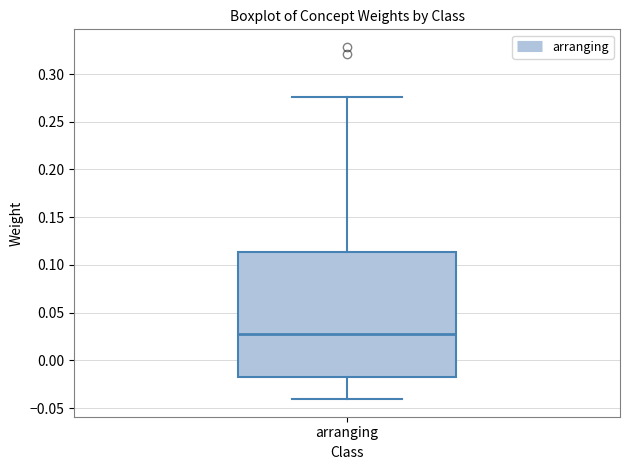

Read this box plot against the y-axis: the position of the median line, the range covered by the box, and the ends of both whiskers. The values are not printed on the chart, so give them approximately, as read against the axis.

median 0.025, box -0.020 to 0.115, whiskers -0.040 to 0.275